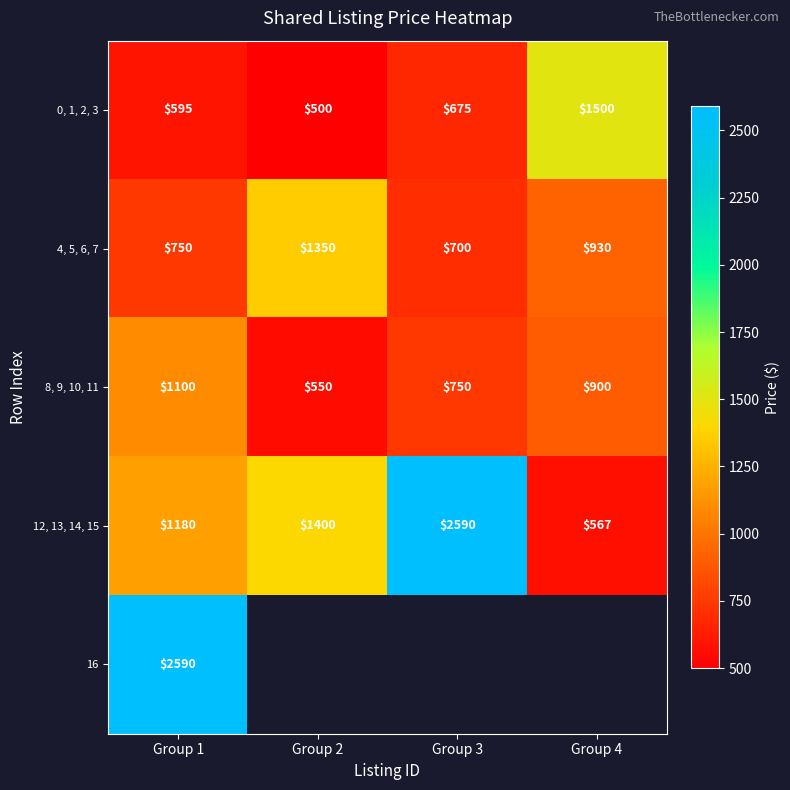

What is the approximate value of 0, 1, 2, 3 at Group 3, to the nearest 50?

700